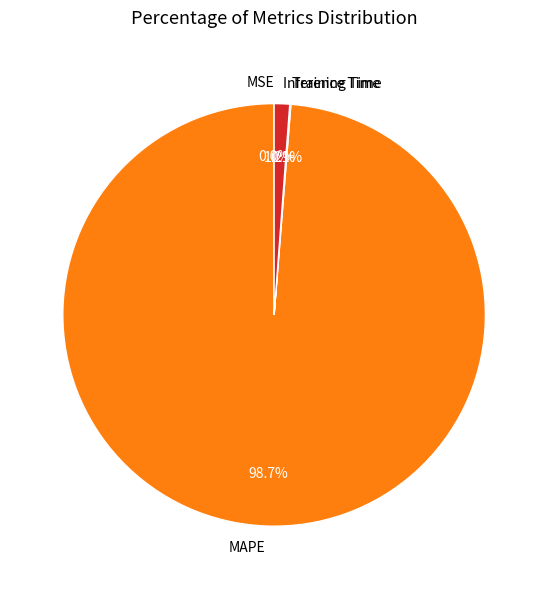

Which slice is the largest?

MAPE